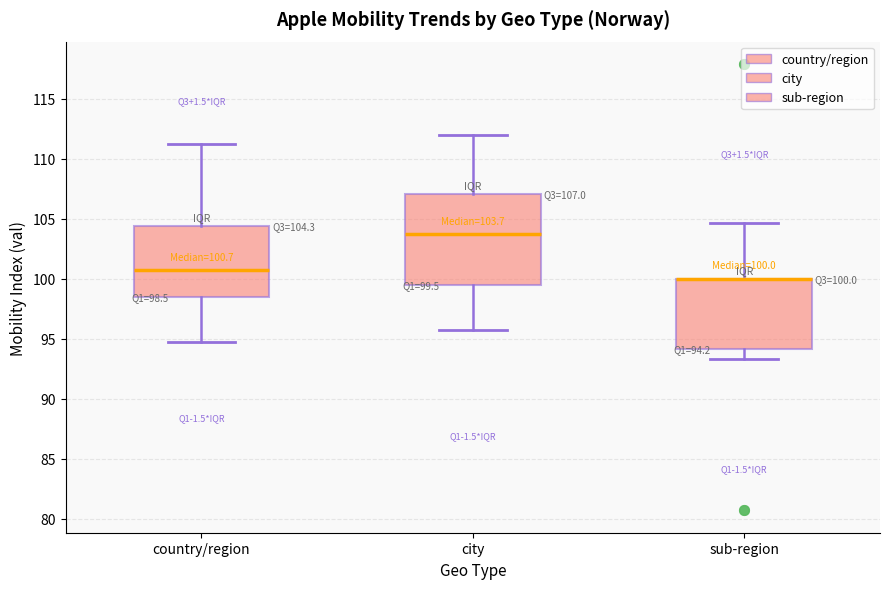

Comparing the boxes themselves (not the whiskers), which one is the tallest?

city